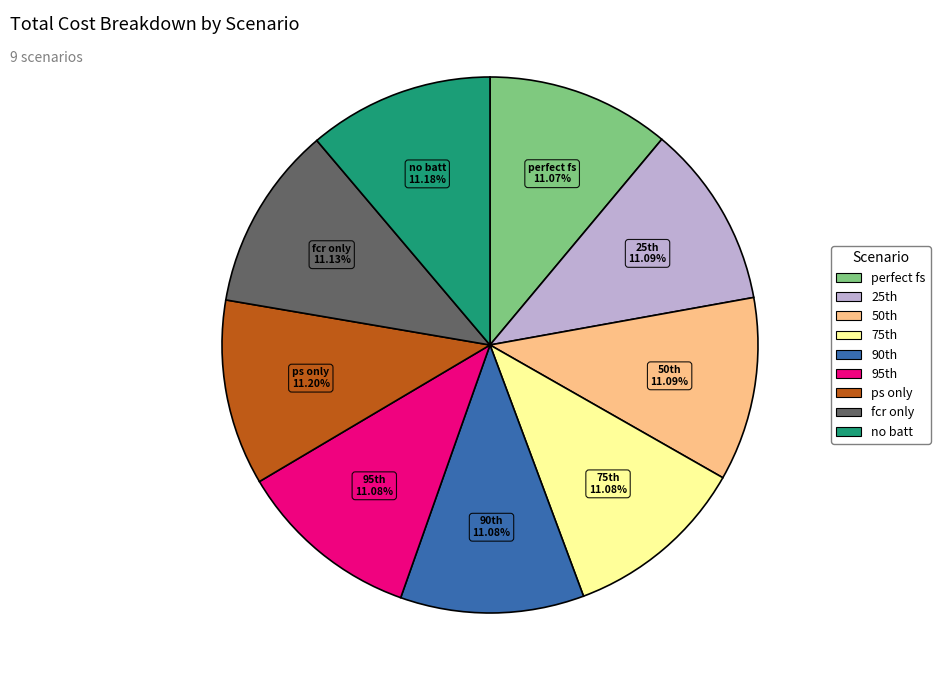

Does any single category account for the majority?

No